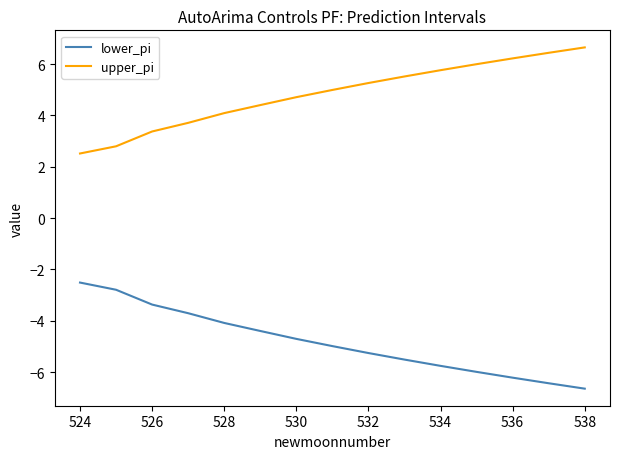

List the series in order of their overall mean, lowest first.

lower_pi, upper_pi